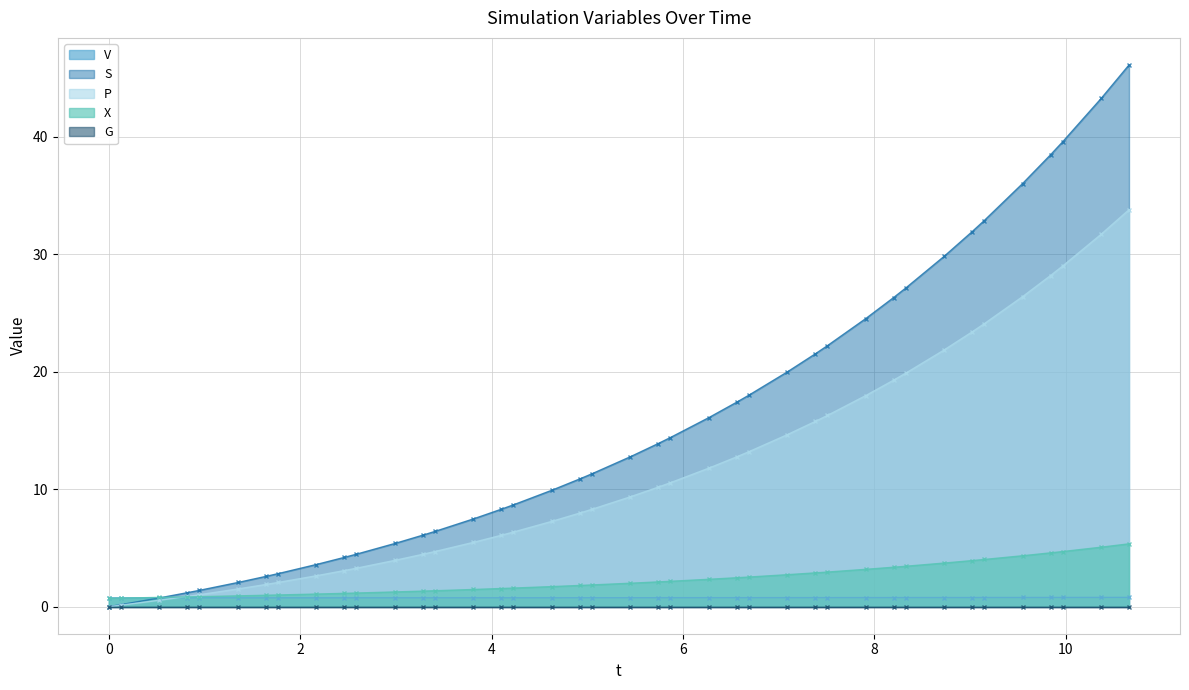

Which series has the largest range (max minus min)?

S